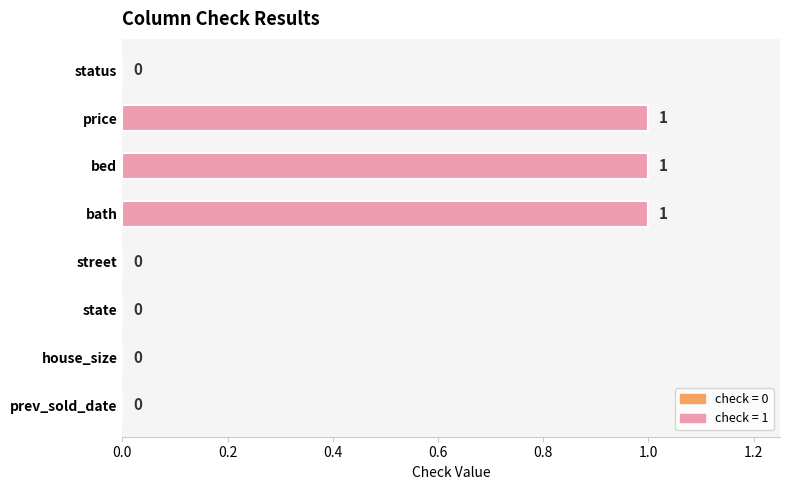

Between price and street, which is larger?

price